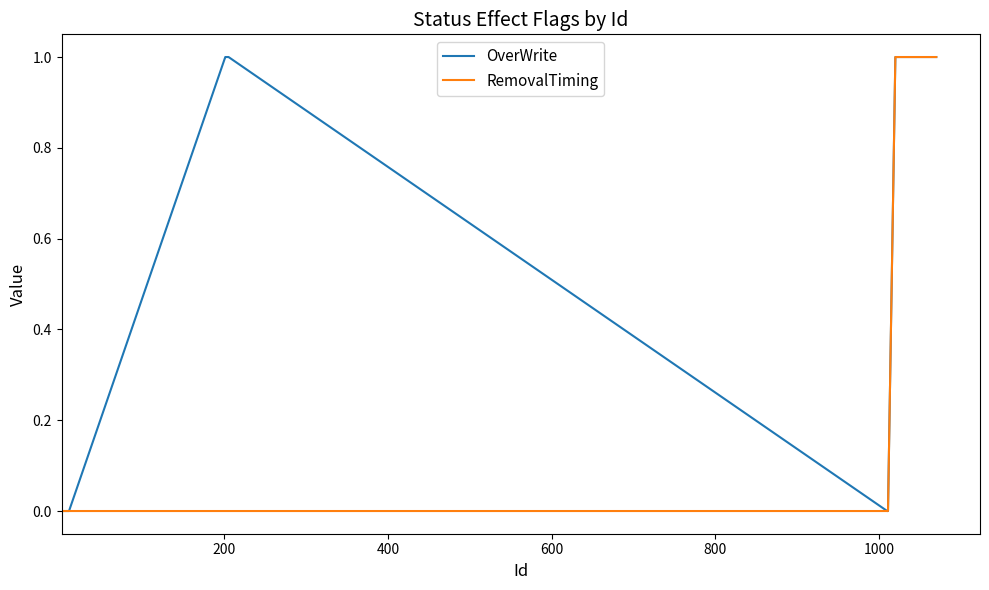

Rank the series by their average value, from highest to lowest.

OverWrite, RemovalTiming